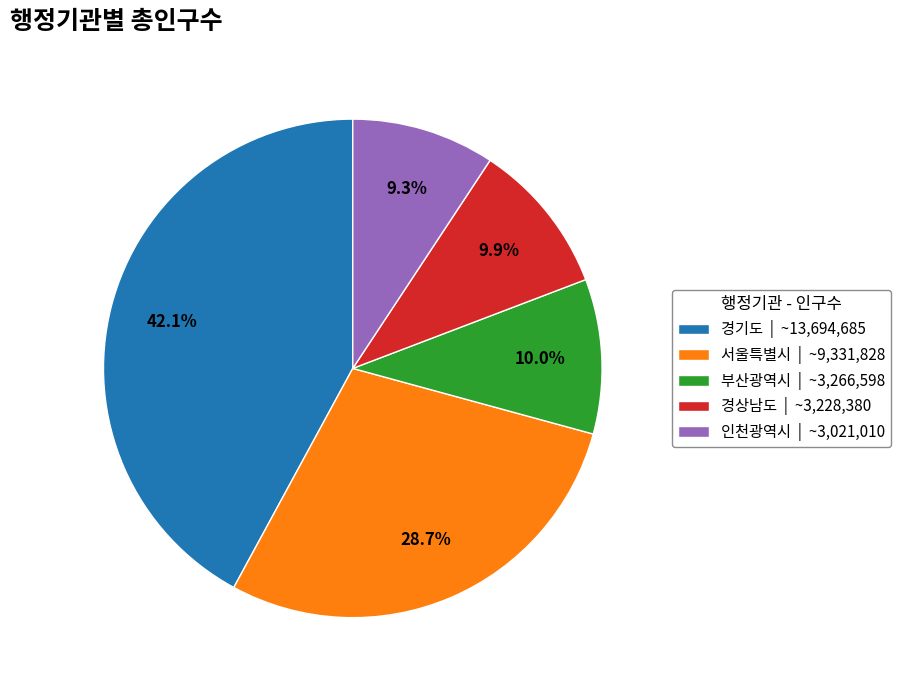

How many slices are in this pie chart?

5